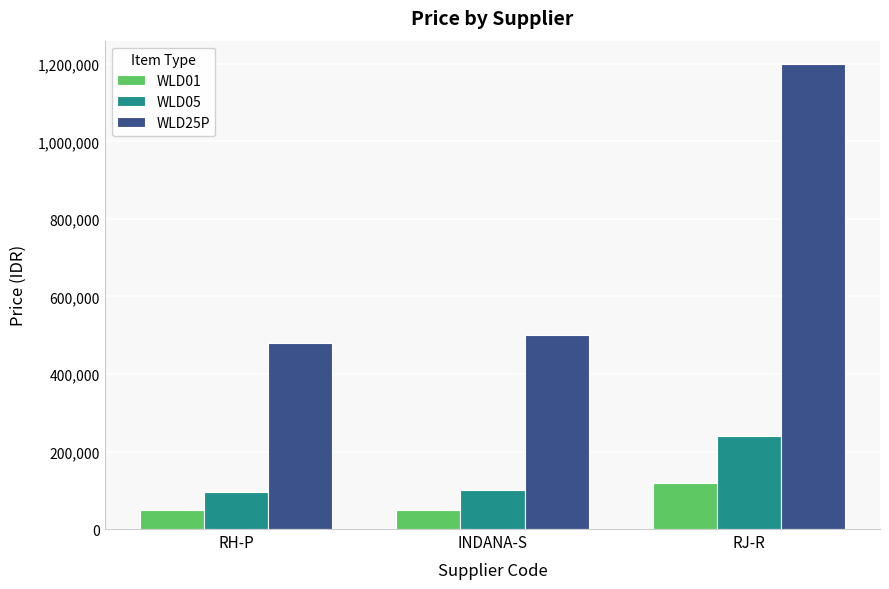

What is the difference between the WLD25P values at RJ-R and INDANA-S?

700000